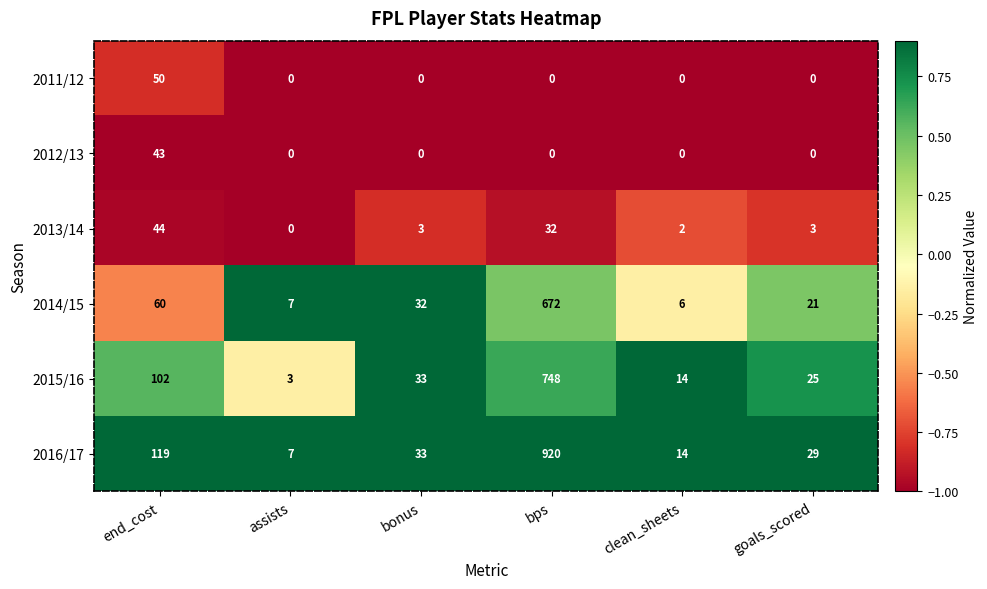

Rank the series by their maximum value, from lowest to highest.

2012/13, 2013/14, 2011/12, 2014/15, 2015/16, 2016/17